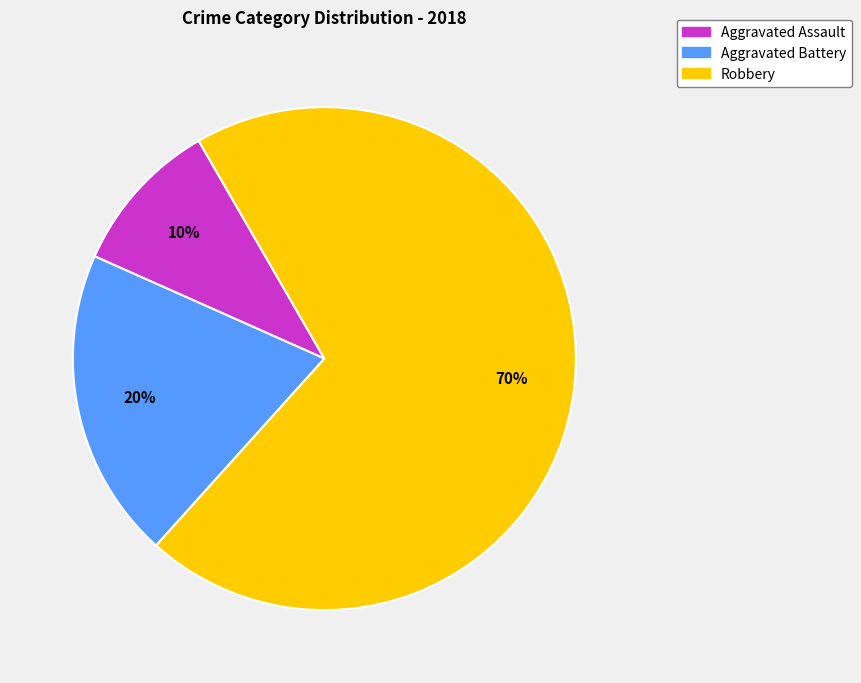

Which category accounts for the majority?

Robbery